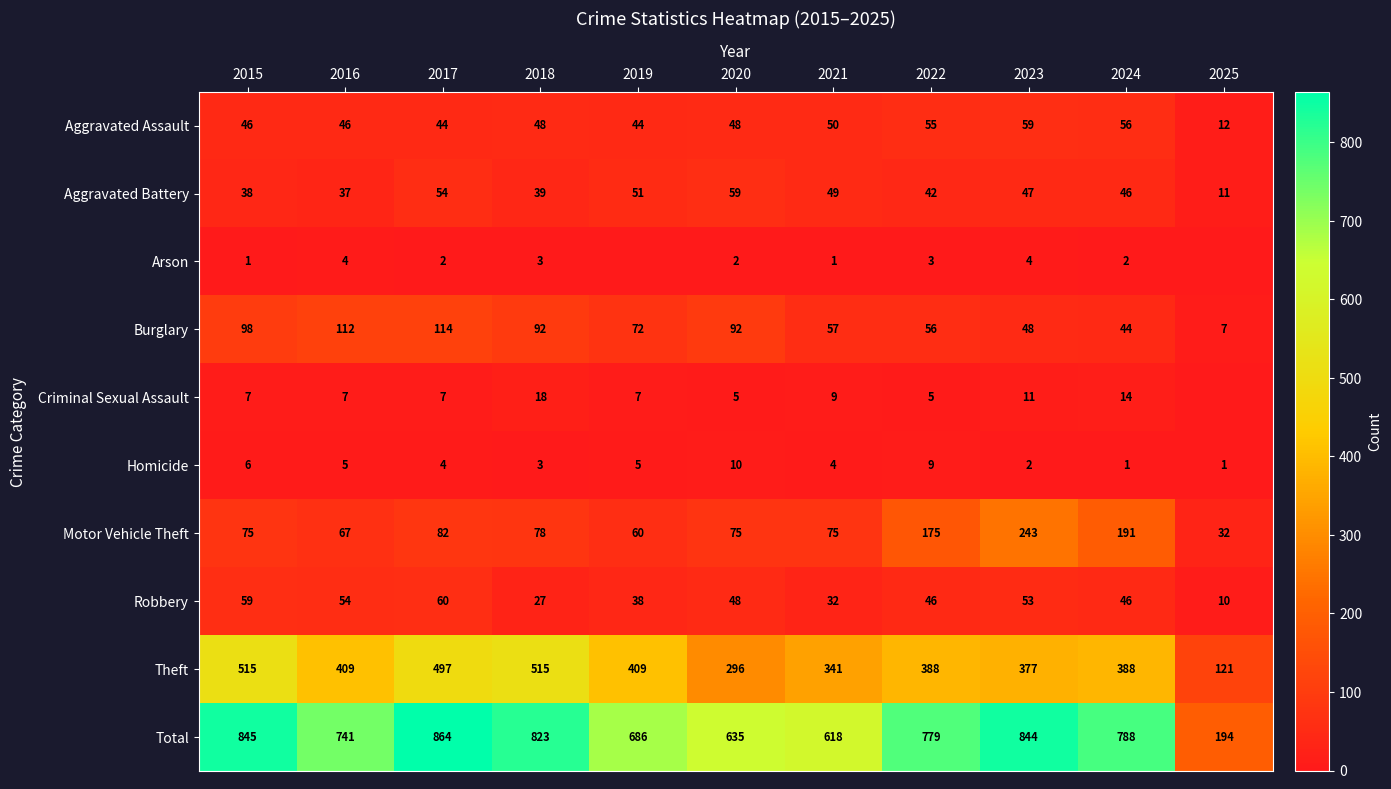

What value does the Burglary series have at 2023?

48